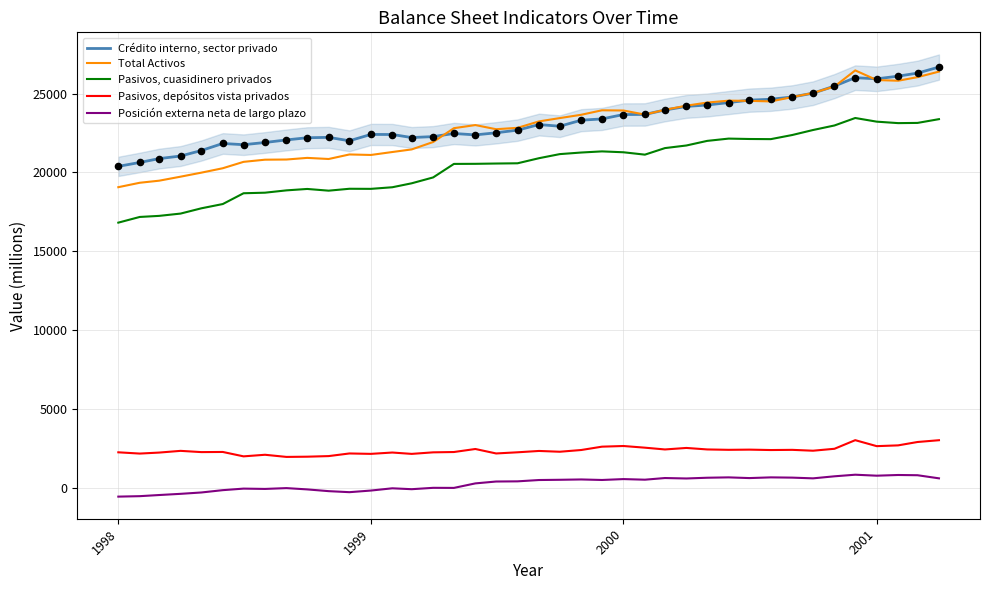

What is the maximum value for Pasivos, cuasidinero privados?

23456